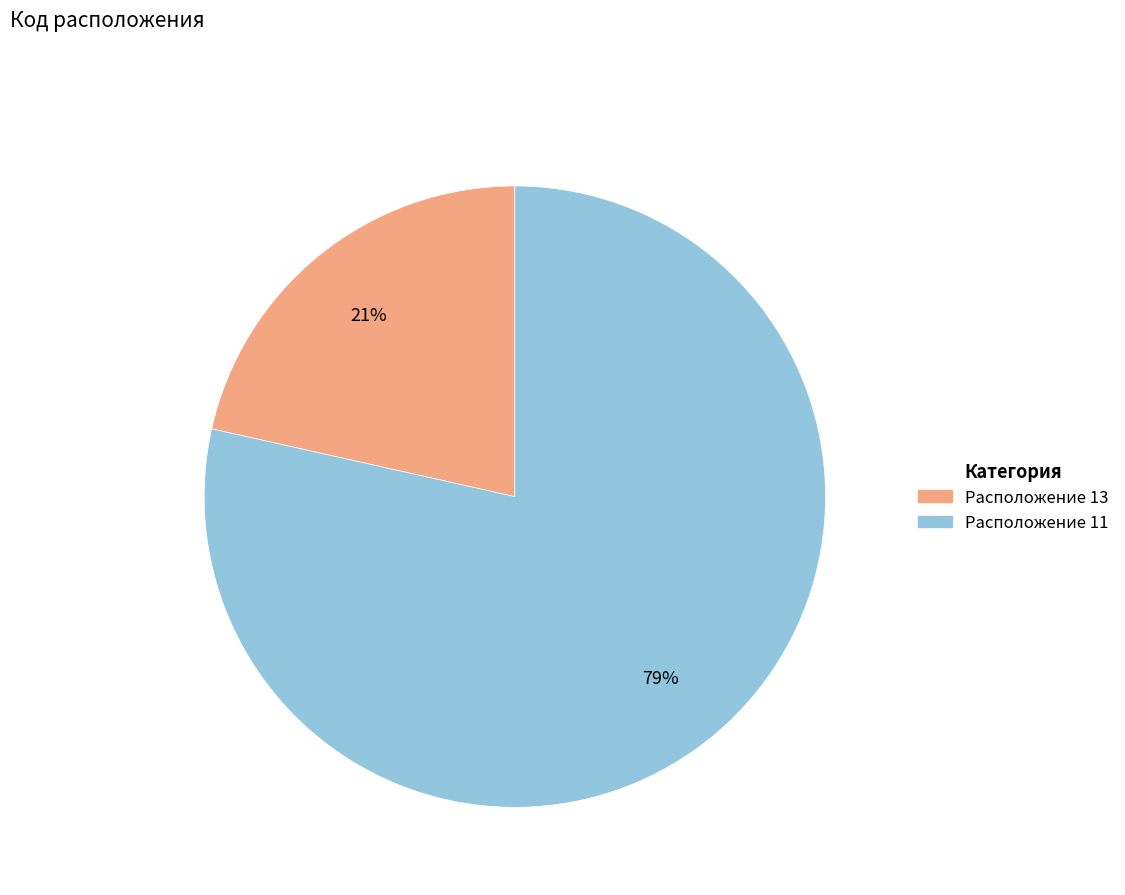

Does any single category account for the majority?

Yes